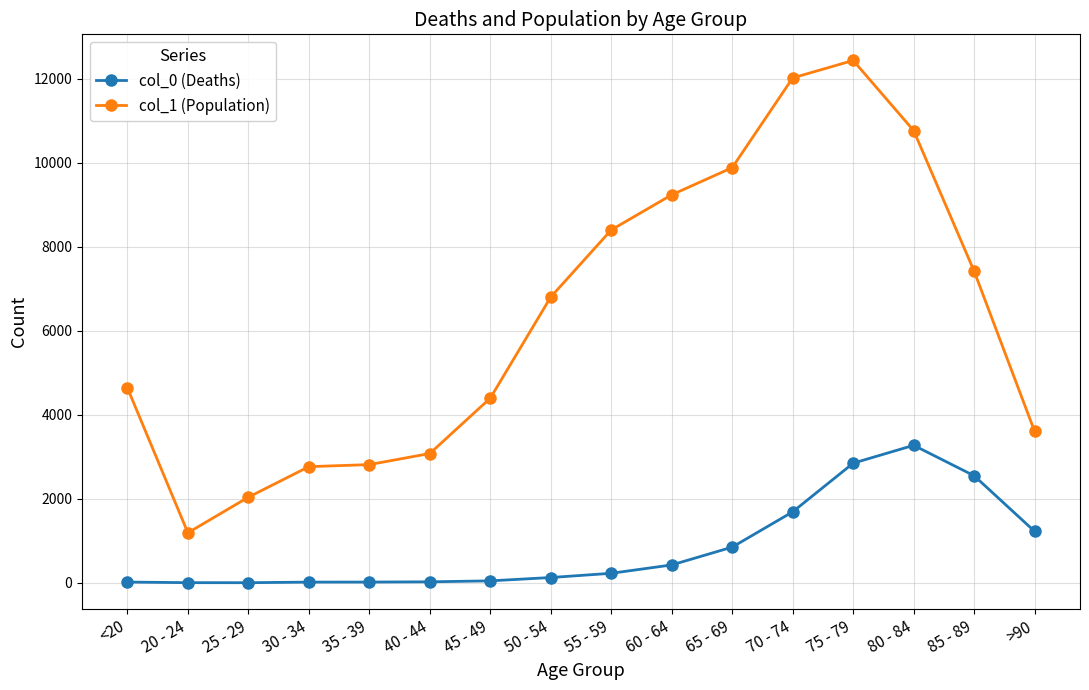

Read the col_1 (Population) value at 80 - 84.

10764